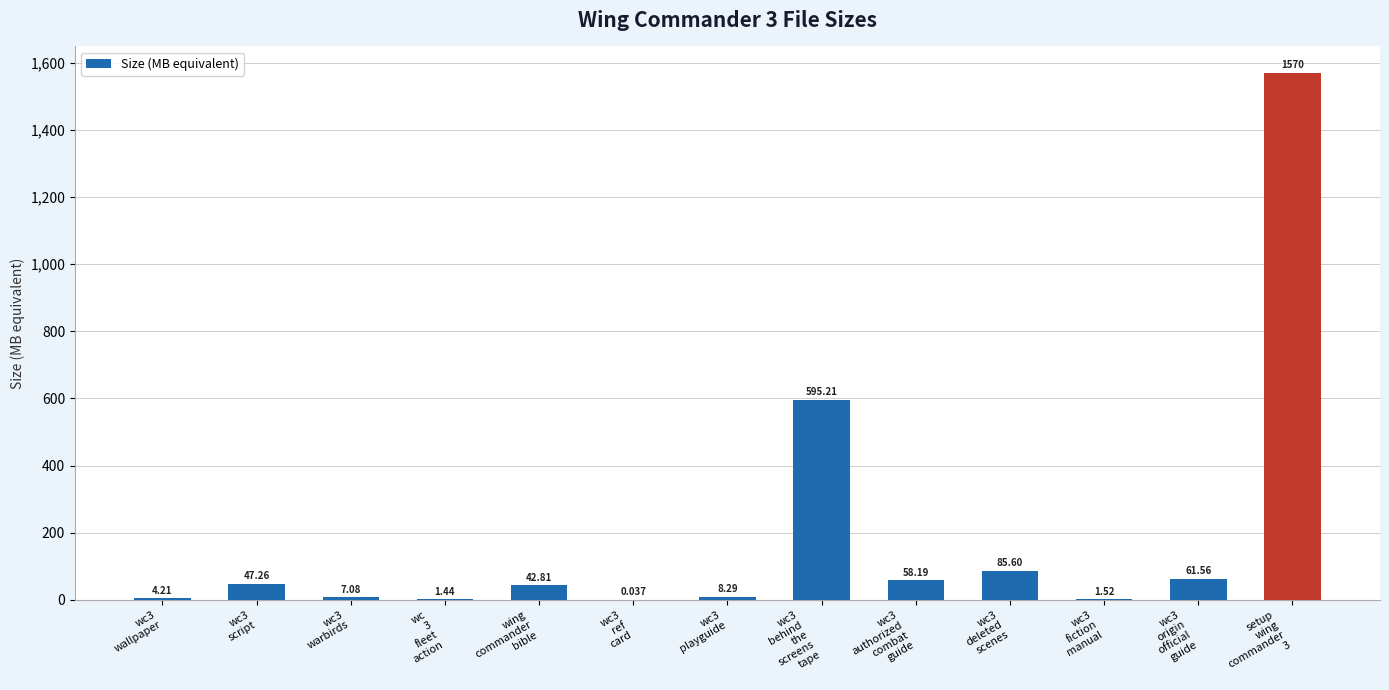

What is the maximum value shown in the chart?

1570.0